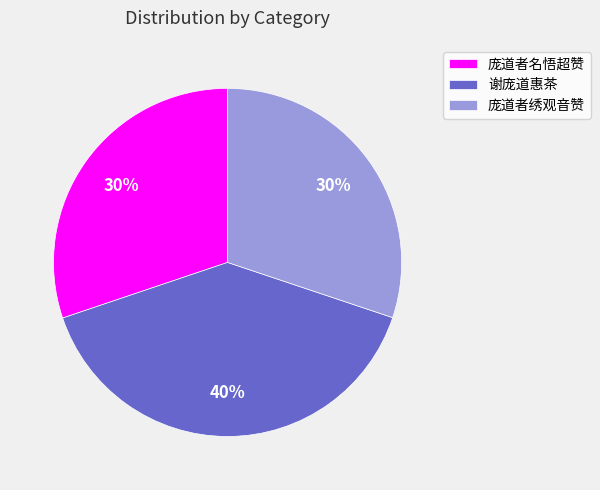

Is it true that 庞道者名悟超赞 is 38% of the pie?

False